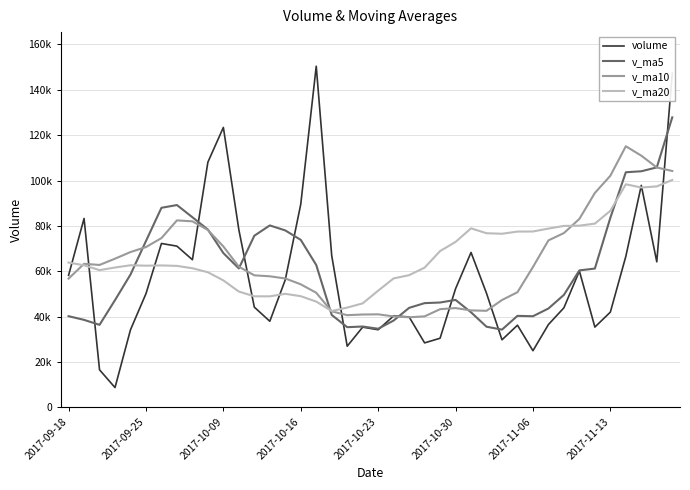

What are all the series names shown in the legend?

volume, v_ma5, v_ma10, v_ma20